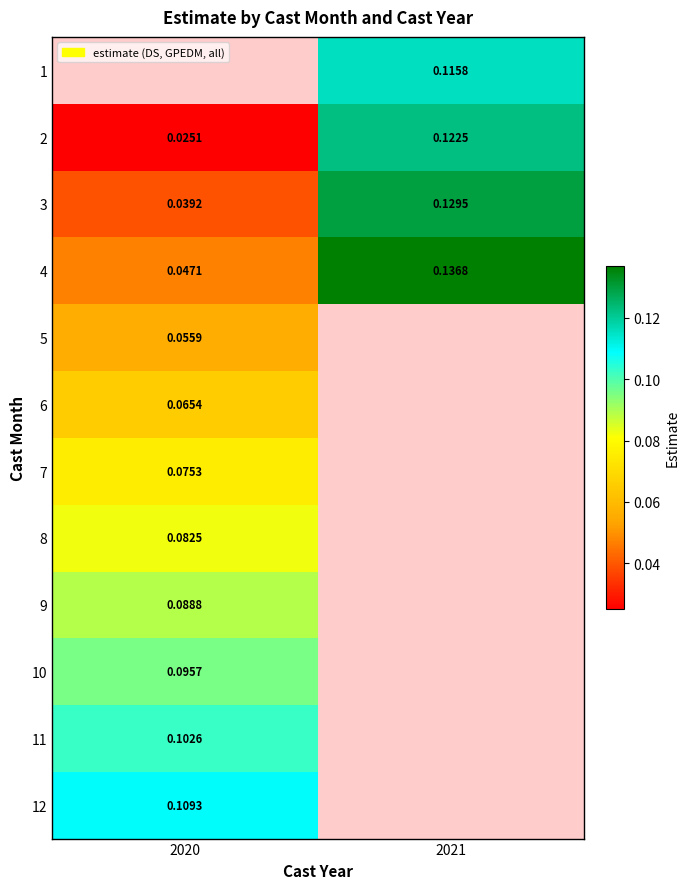

The 12 series shows 0.2 at 2020. True or false?

False